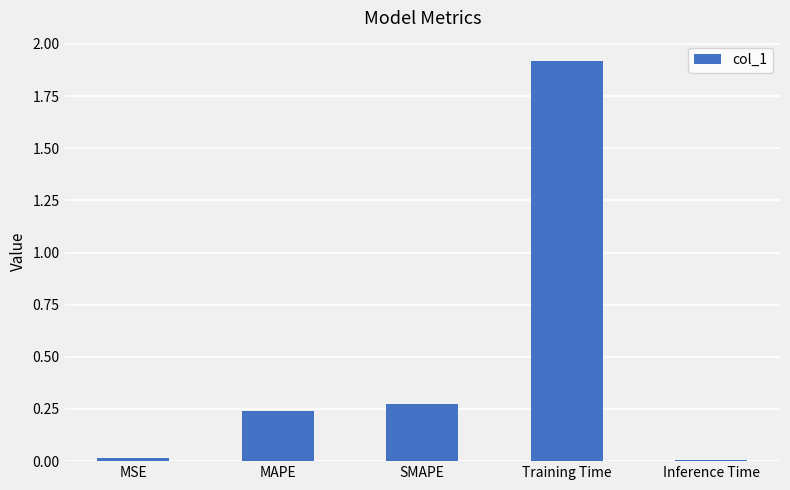

What is the label of the 4th bar from the left?

Training Time